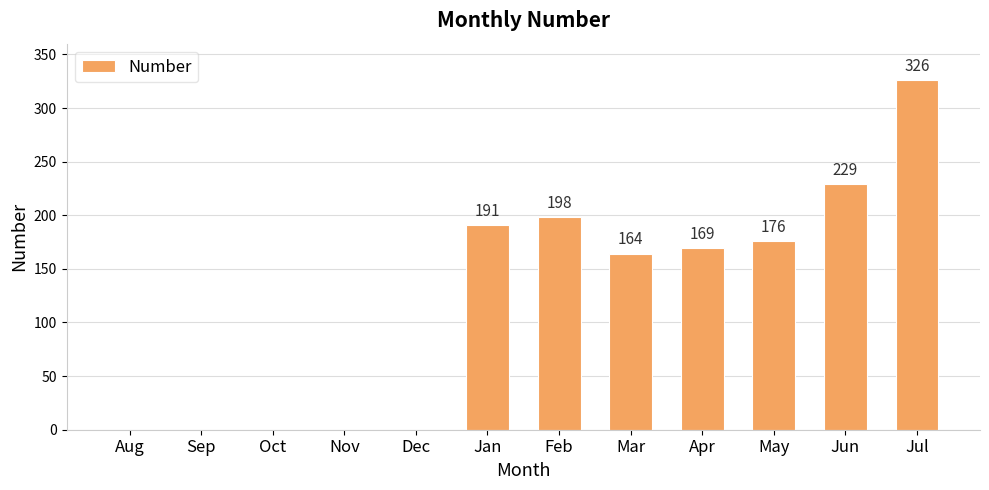

Where is the data nearest to the value 163?

Mar